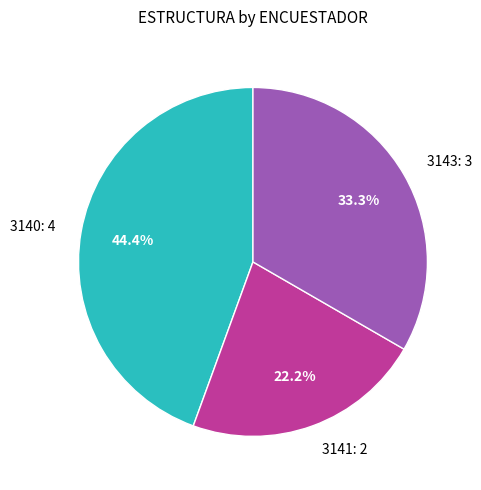

Which has a higher value, 3141 or 3140?

3140